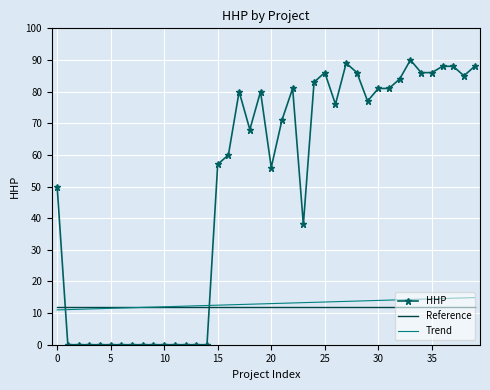

Which series has the widest spread of values?

HHP